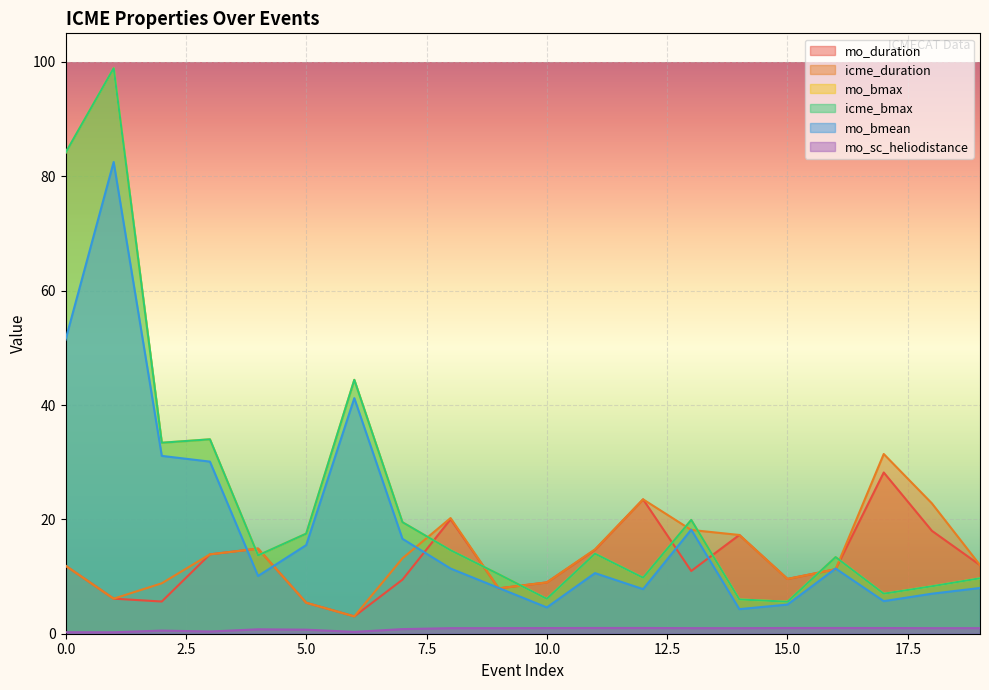

The value of icme_bmax at 18 is 8.3. True or false?

True